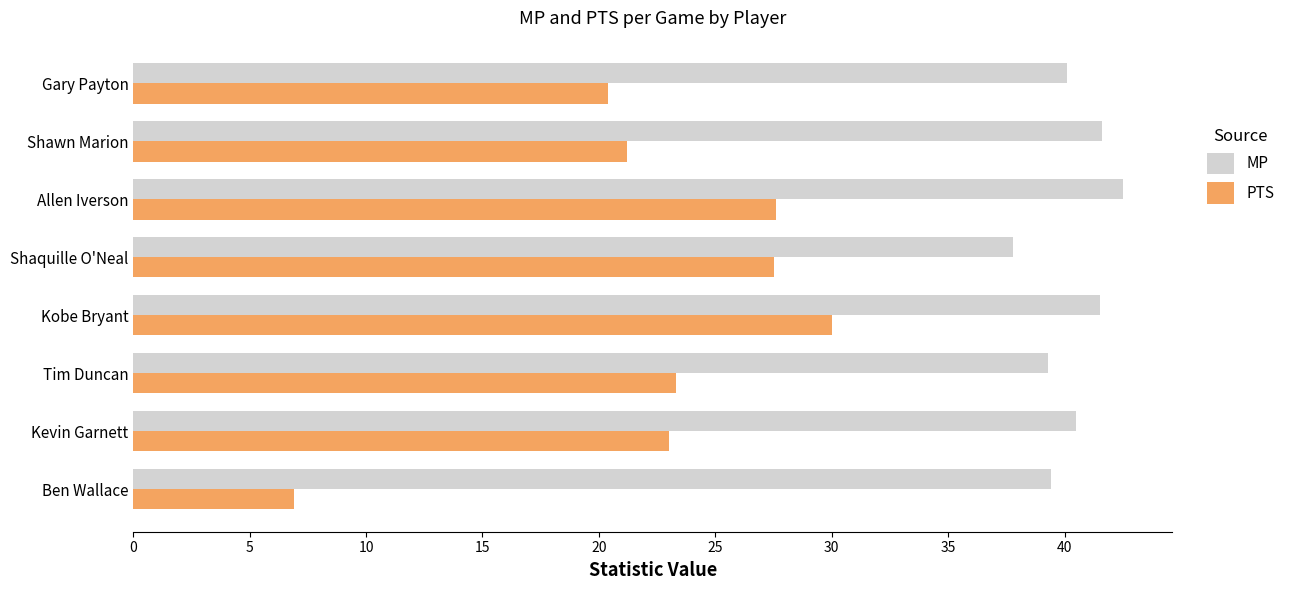

What is the difference between the maximum and minimum values in the PTS series?

23.1